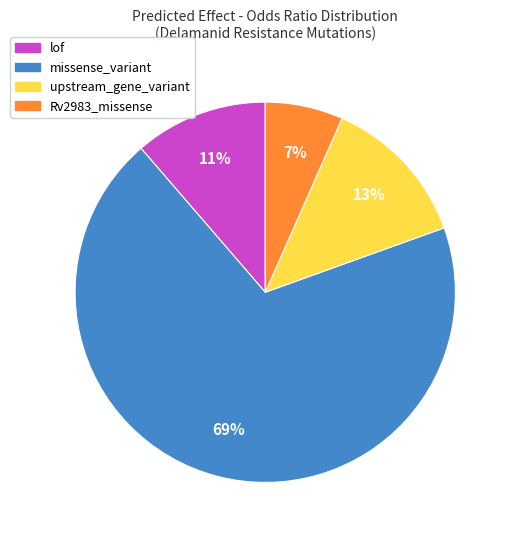

What is the smallest slice in the pie chart?

Rv2983_missense